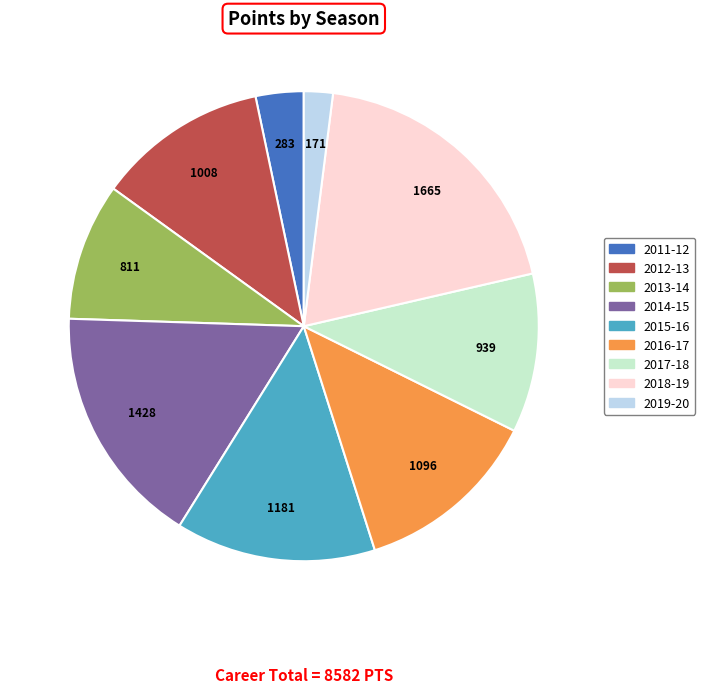

Rank the categories by value from lowest to highest.

2019-20, 2011-12, 2013-14, 2017-18, 2012-13, 2016-17, 2015-16, 2014-15, 2018-19